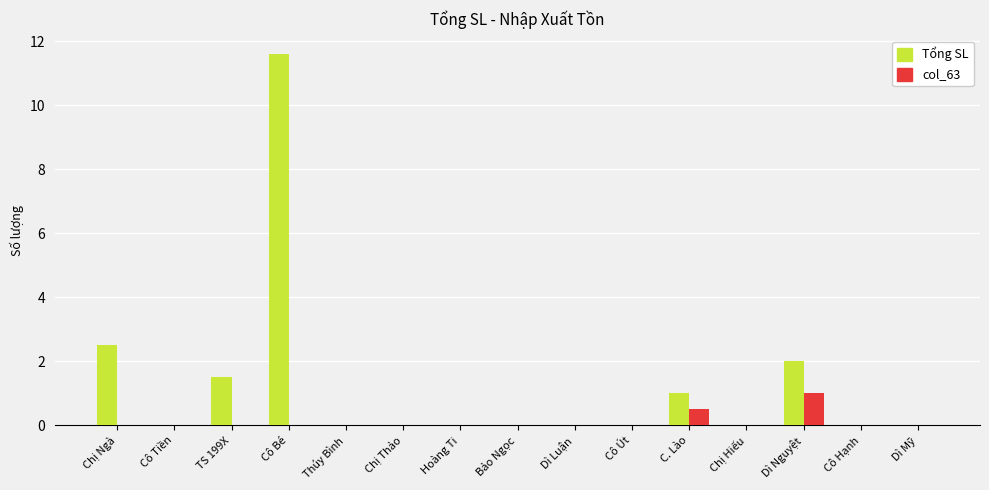

Between Bảo Ngọc and Dì Nguyệt, which series saw the biggest shift?

Tổng SL